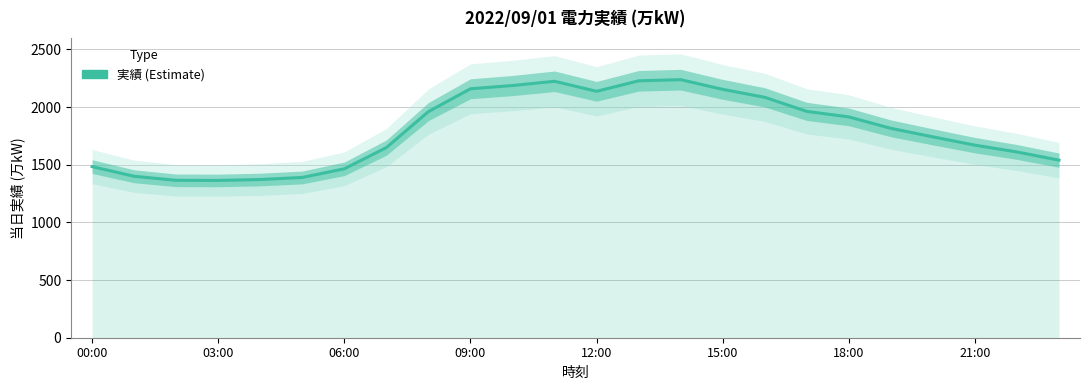

What is the smallest value displayed?

1364